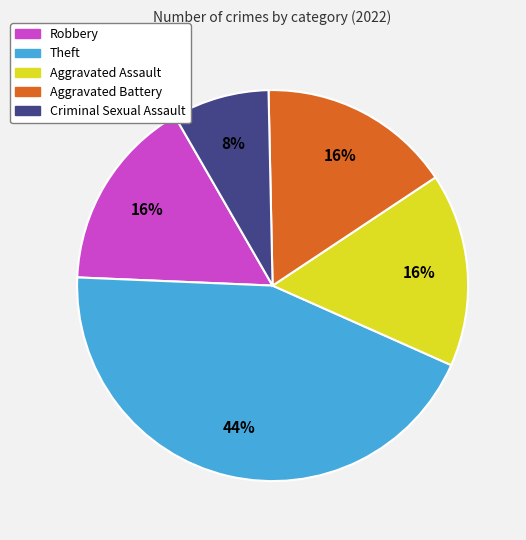

Which slice is the largest?

Theft